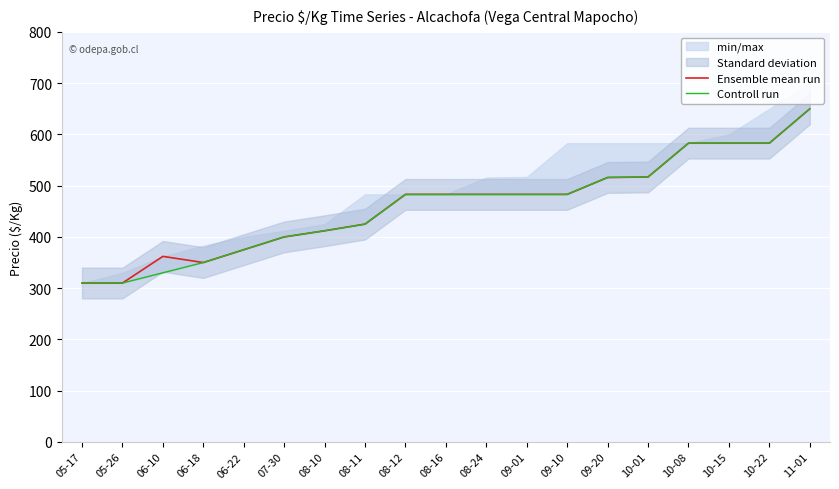

Which has a higher value, 08-10 or 11-01?

11-01